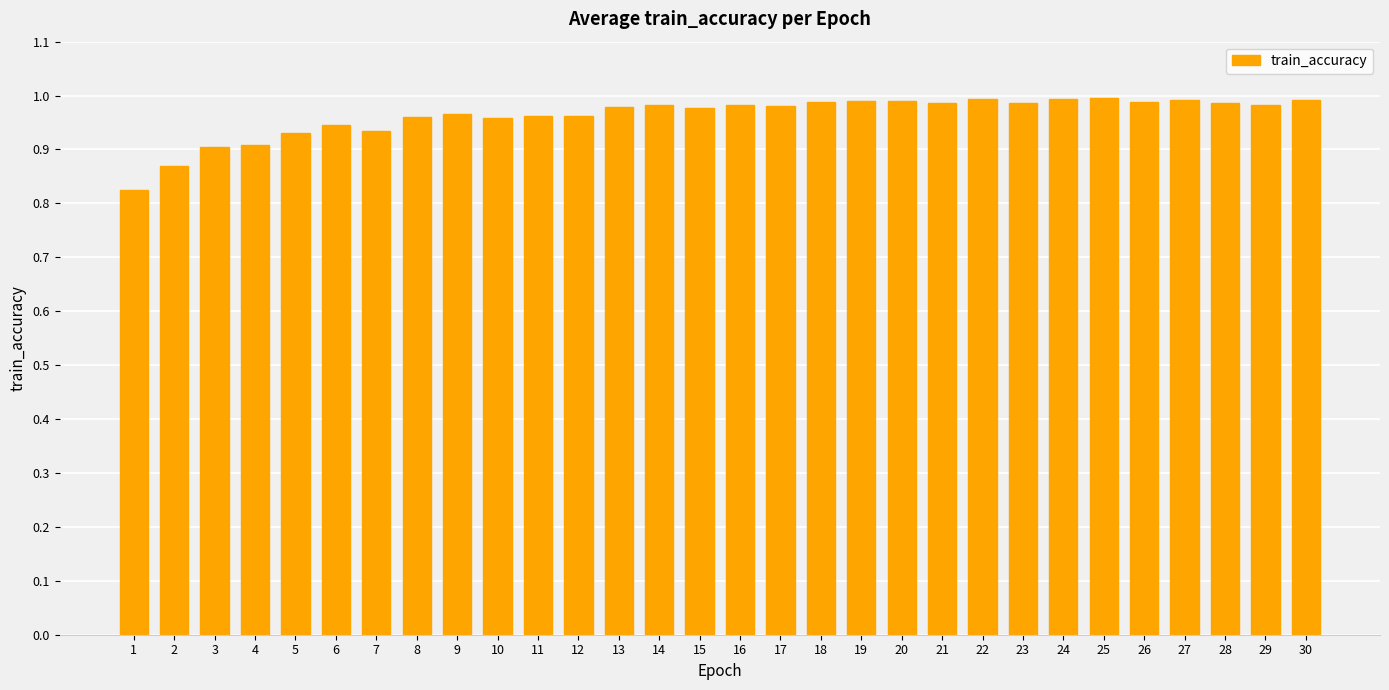

What is the sum of the values at 21 and 4?

1.9